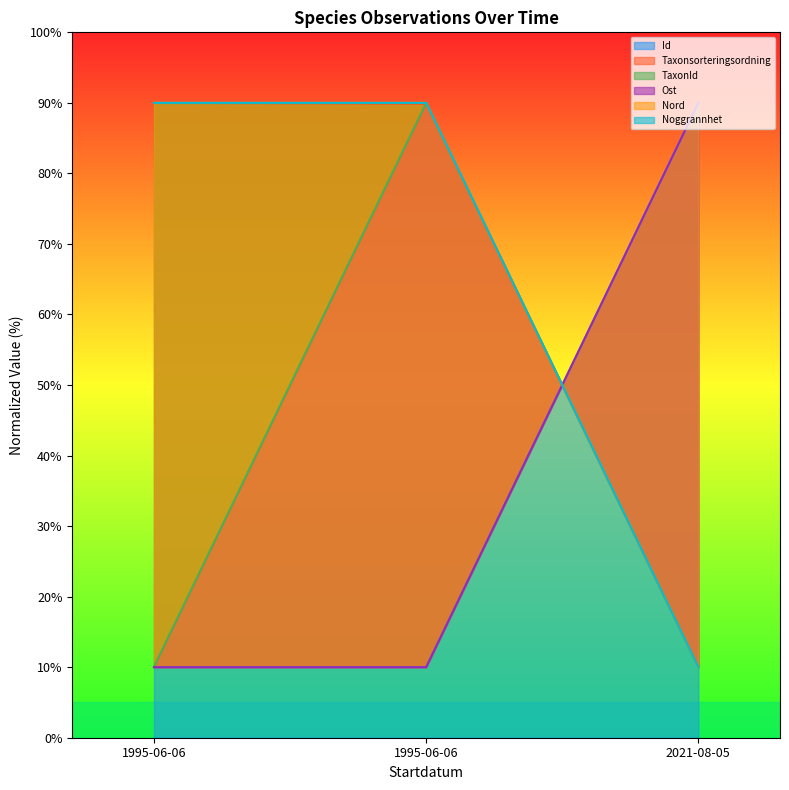

At which label does Taxonsorteringsordning reach its peak?

1995-06-06